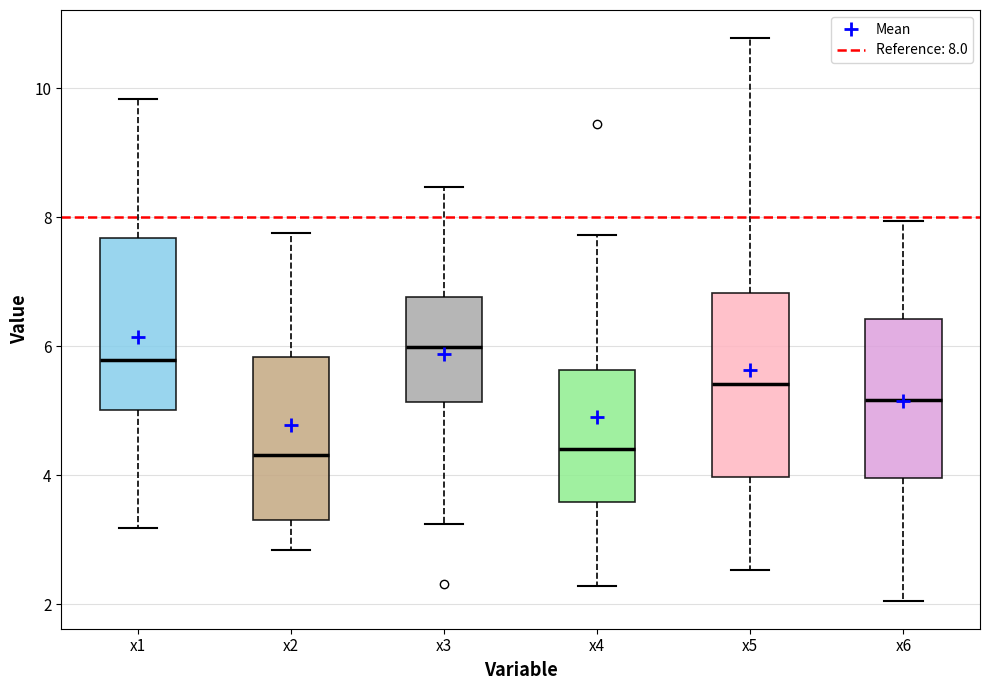

Where does the upper whisker of the box for x4 end on the y-axis? The values are not printed on the chart, so give them approximately, as read against the axis.

7.8